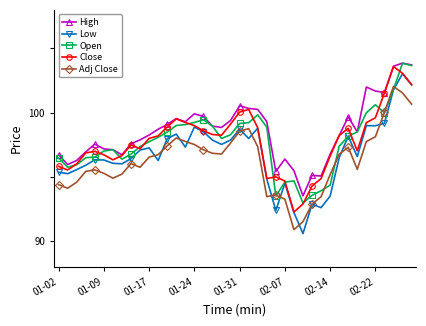

True or false: High and Adj Close intersect in this chart.

False